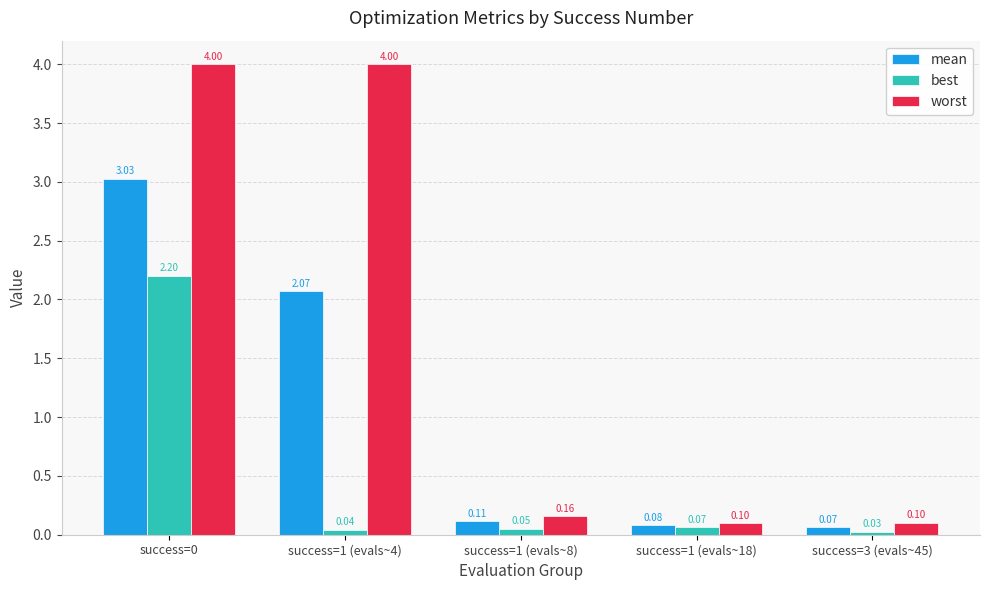

Which series has the widest spread of values?

worst